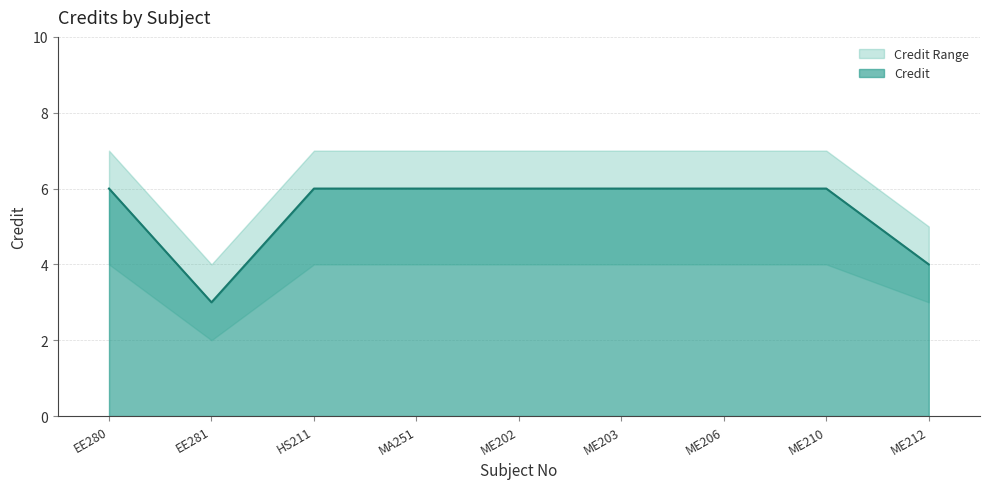

What is the total value across all series at EE280?

17